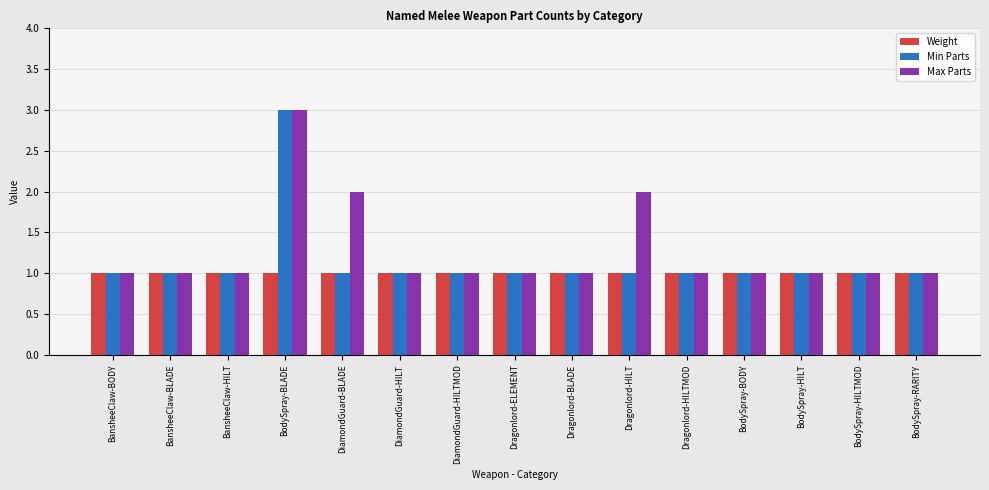

What is the label of the 7th bar from the right?

Dragonlord-BLADE